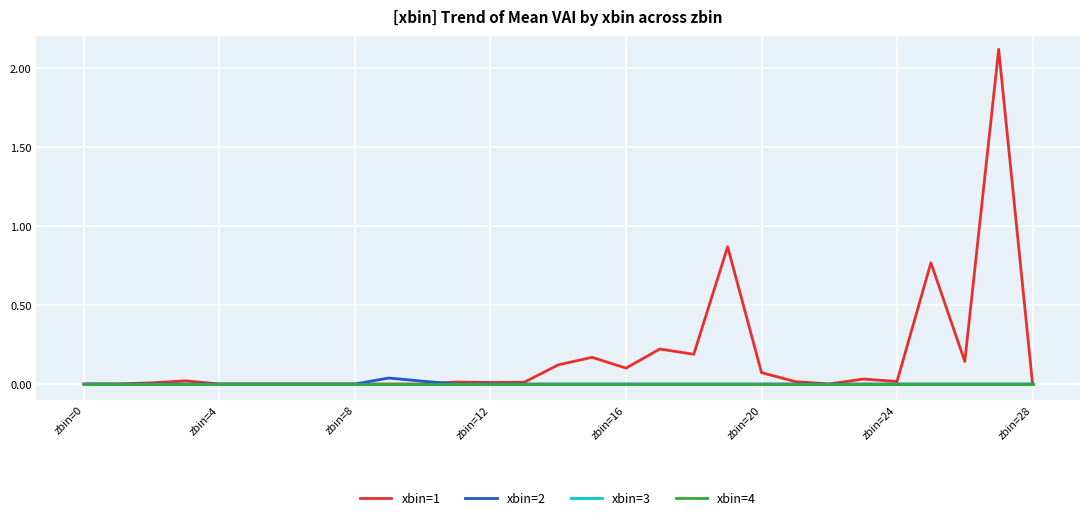

True or false: xbin=1 has more than 2 points higher than both neighbors.

True